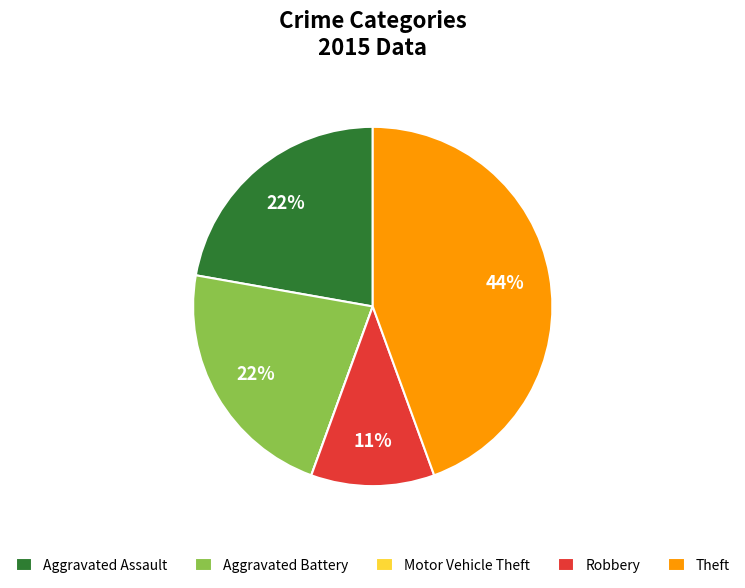

What is the largest slice in the pie chart?

Theft